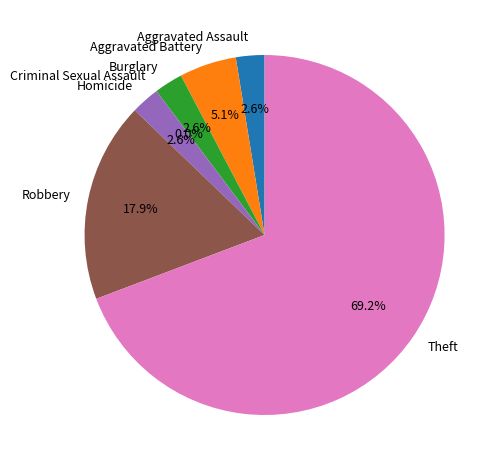

Rank the categories by value from highest to lowest.

Theft, Robbery, Aggravated Battery, Aggravated Assault, Burglary, Homicide, Criminal Sexual Assault